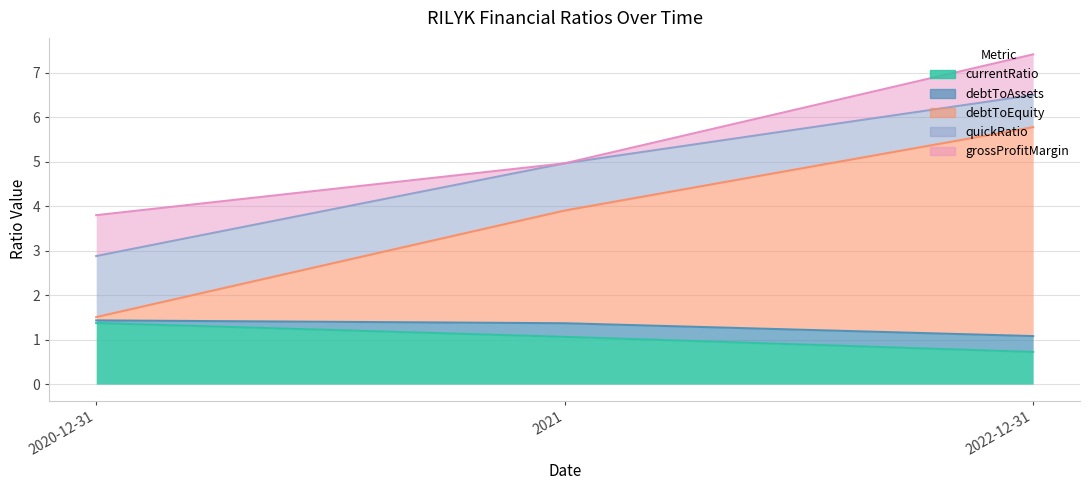

At how many categories does at least one series exceed 4?

2